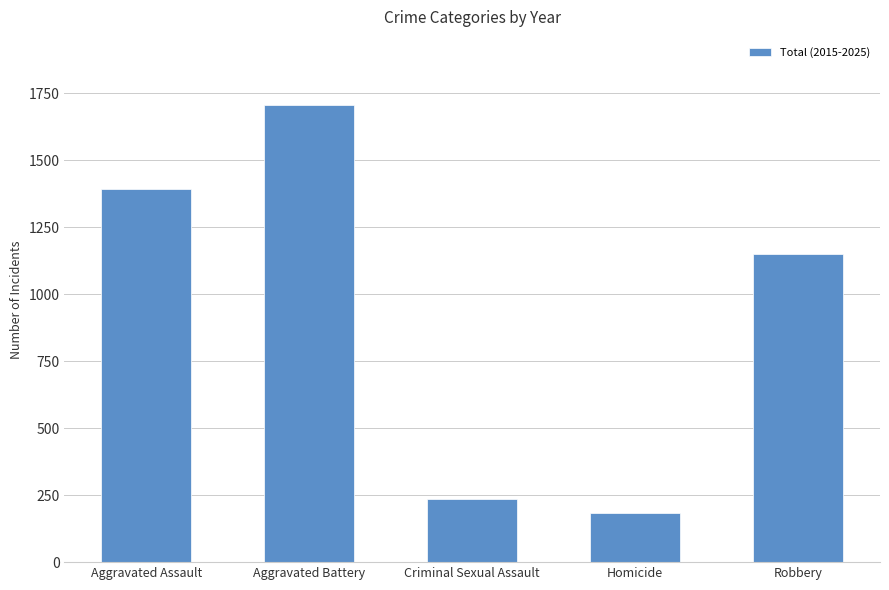

What is the difference between the maximum and minimum values?

1521